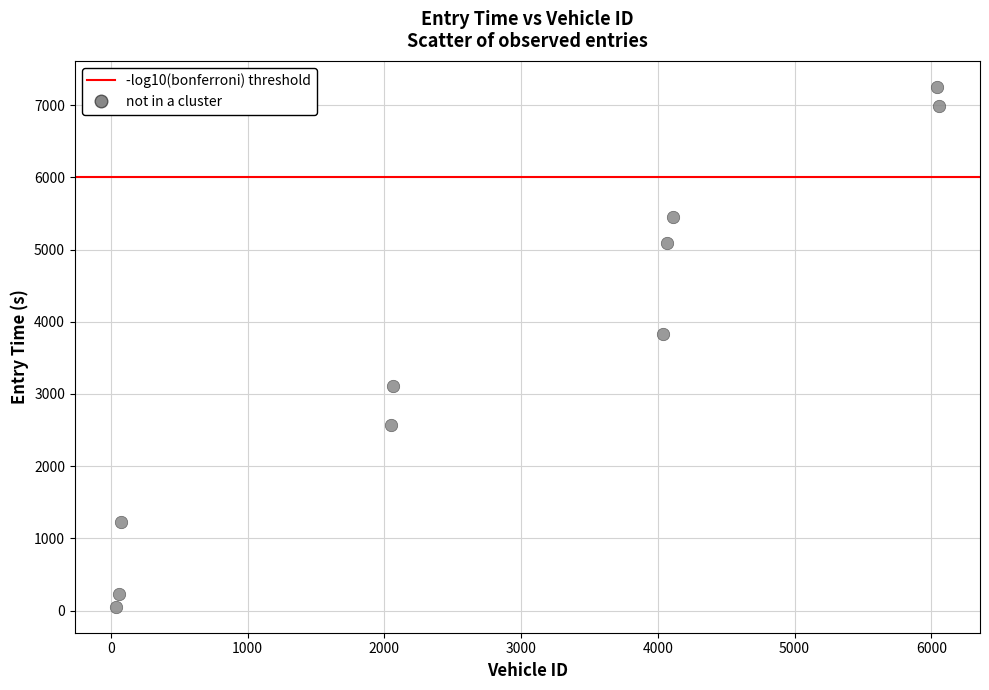

What is the average Y value?

3580.7